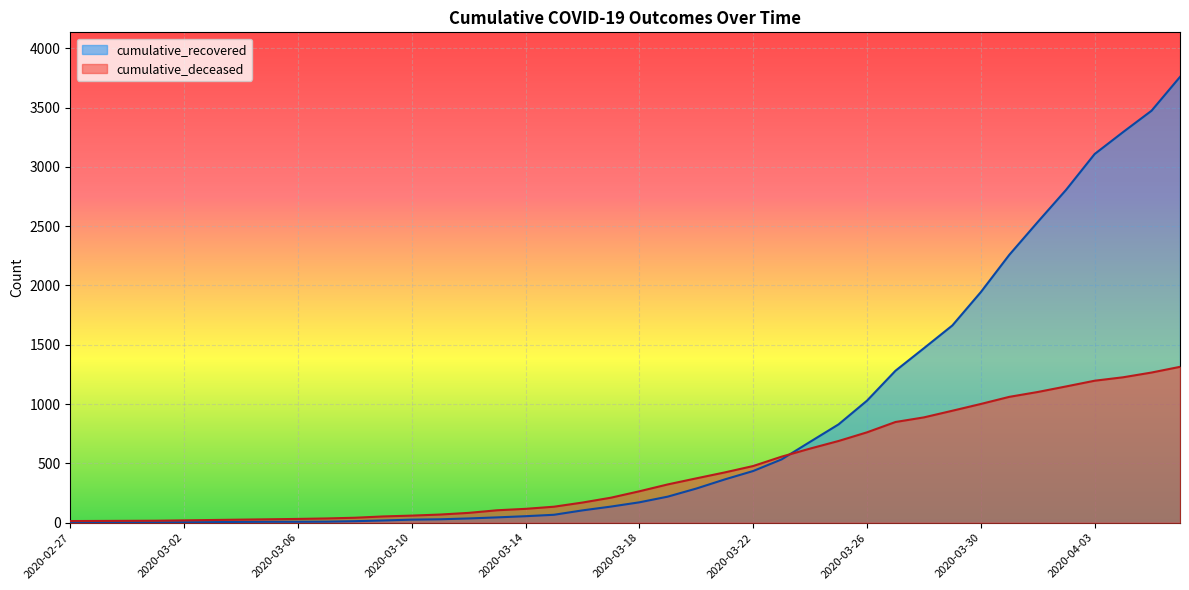

Is the value of cumulative_recovered at 2020-03-01 greater than the value of cumulative_deceased at 2020-03-27?

No